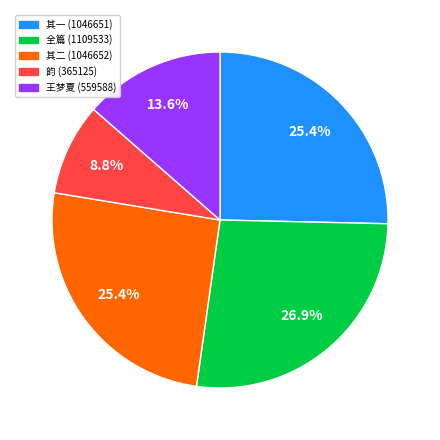

What is the total percentage of 韵 (365125) and 全篇 (1109533)?

35.7%